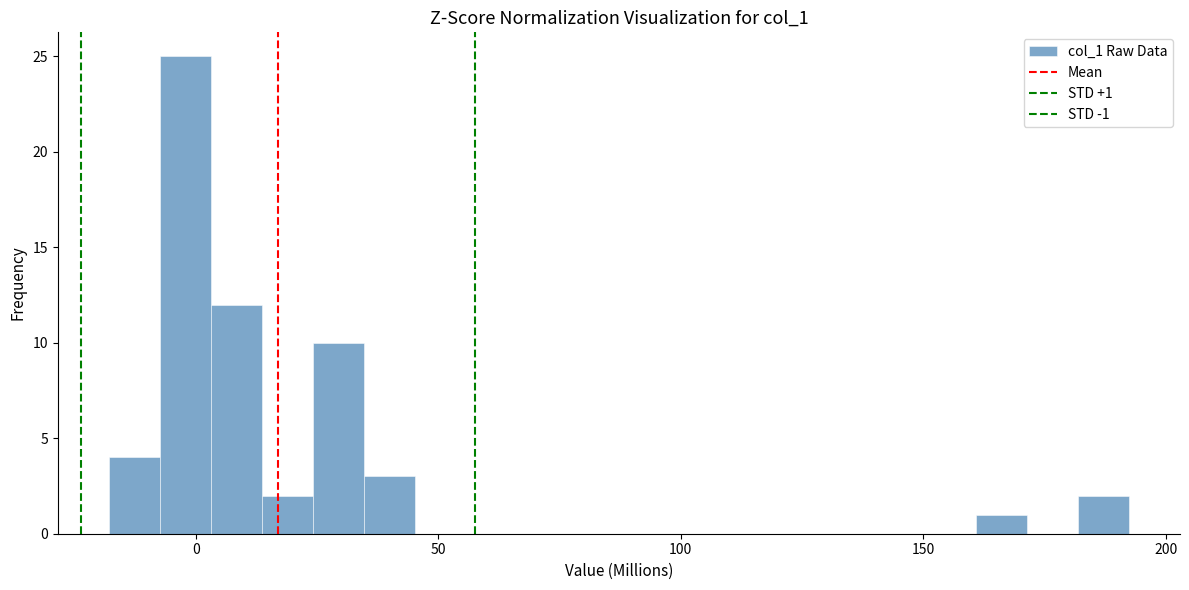

Around what value on the x-axis is the tallest bar? Give the approximate position of its centre, as read against the axis.

0